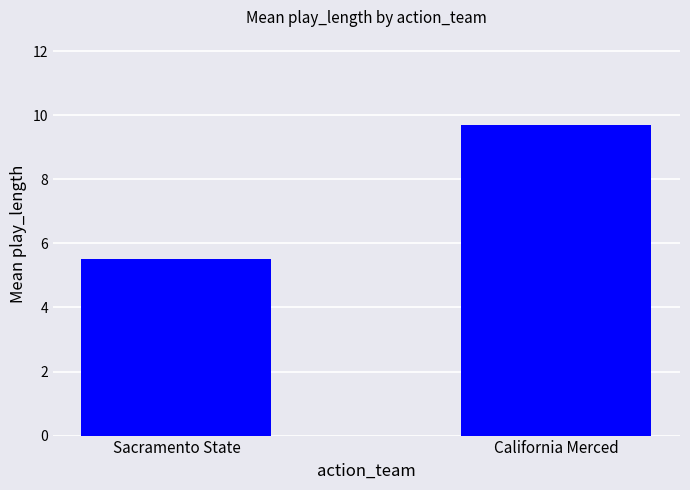

The chart shows a value of 5.5 at Sacramento State. True or false?

True